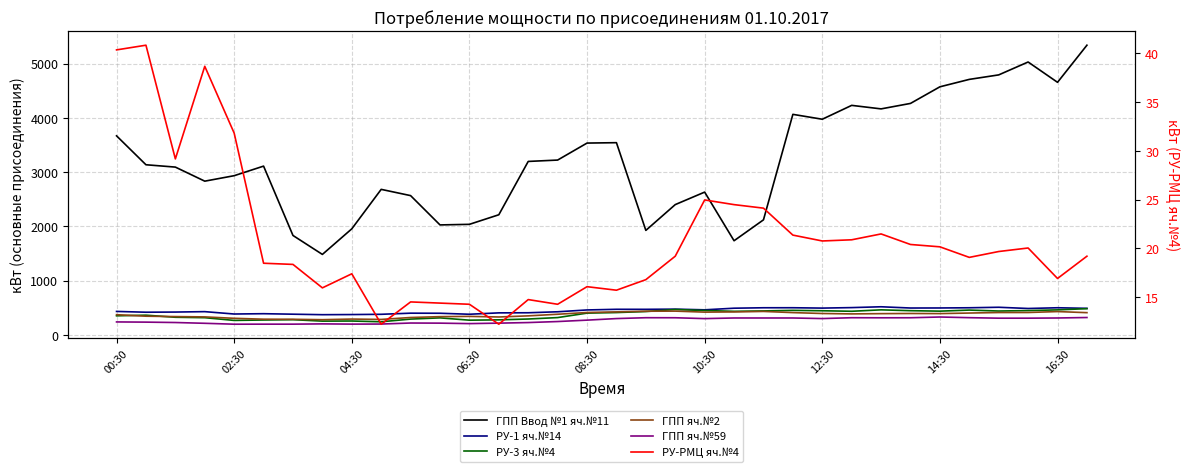

How many lines are shown in the chart?

6